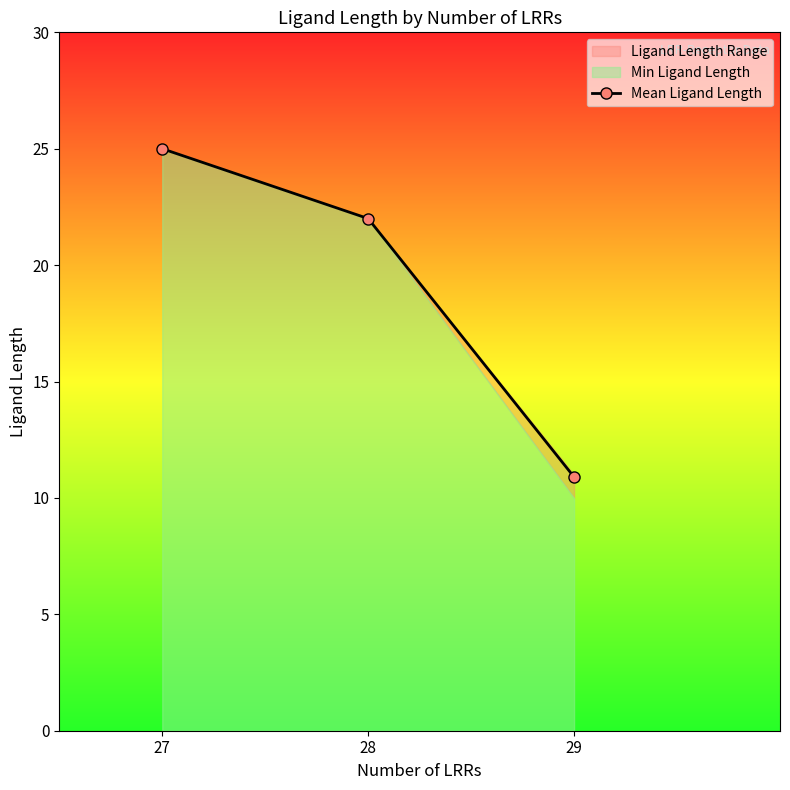

What is the value of the 1st point from the left?

25.0